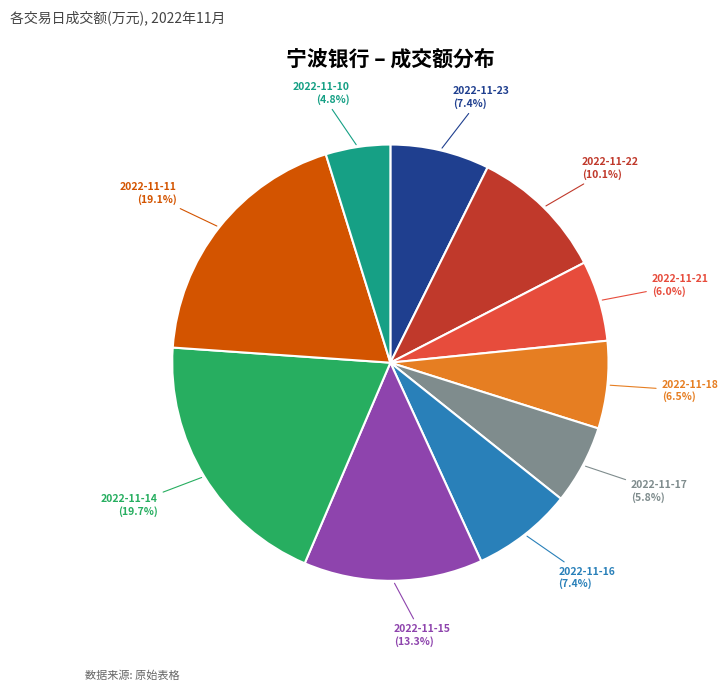

Is there a majority slice in this chart?

No